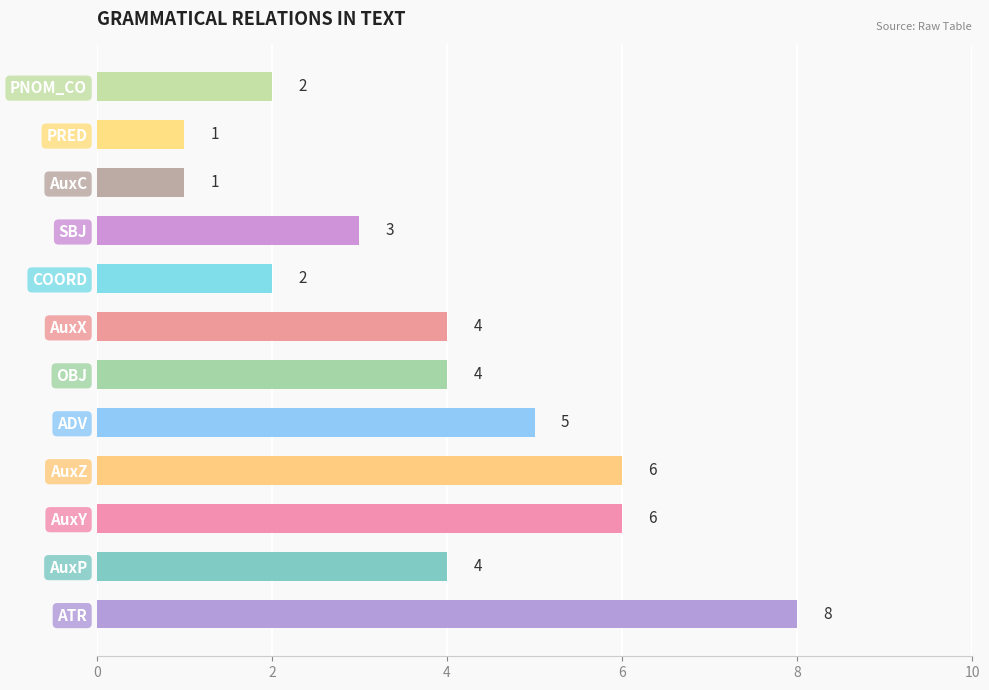

The value at PRED is 2. True or false?

False